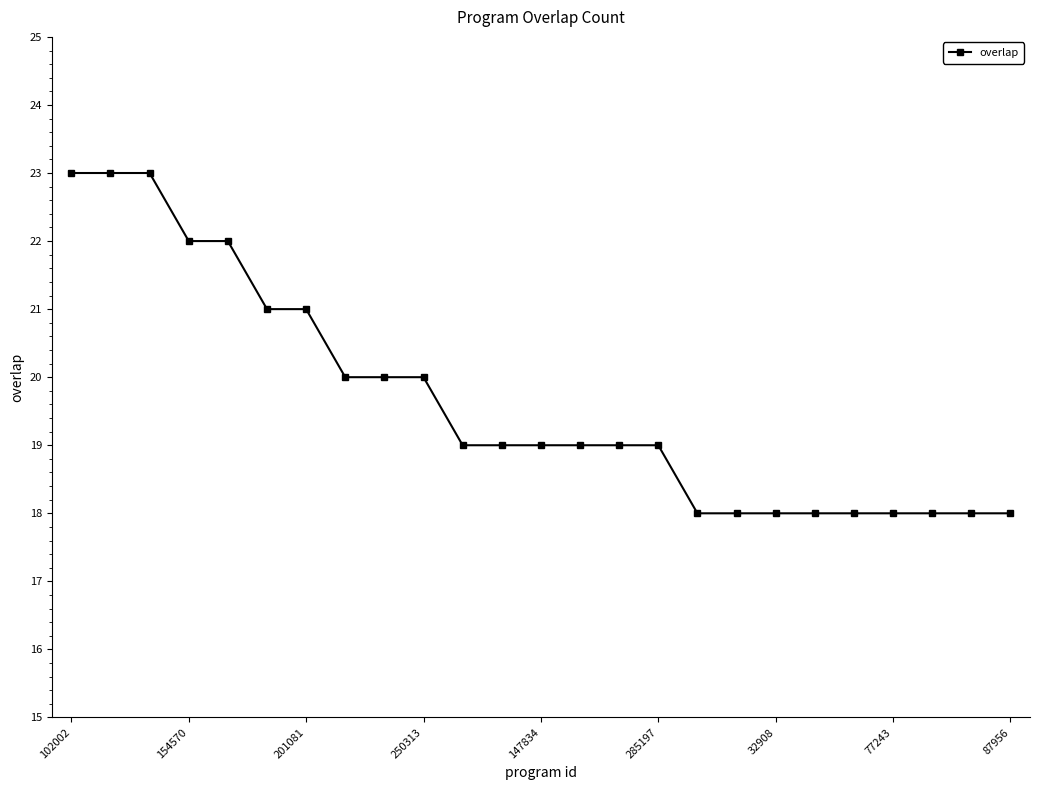

Reading left to right, extract all data points from this chart.

23	23	23	22	22	21	21	20	20	20	19	19	19	19	19	19	18	18	18	18	18	18	18	18	18